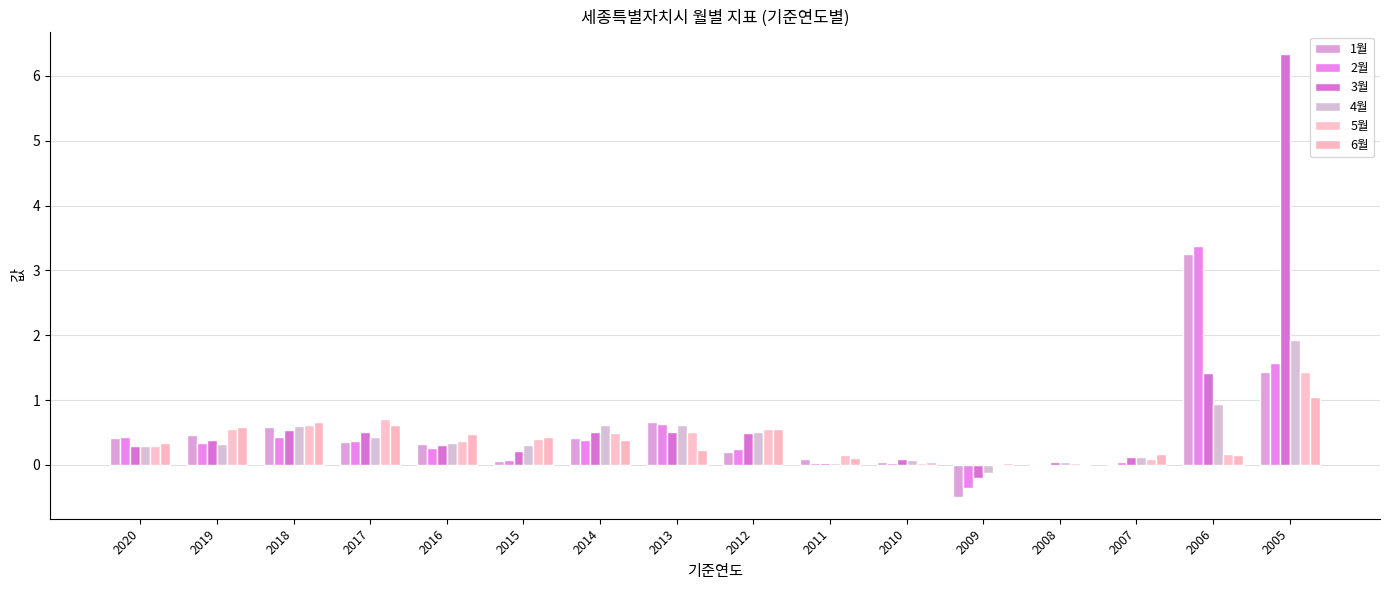

How many data points in 3월 are above 0?

15